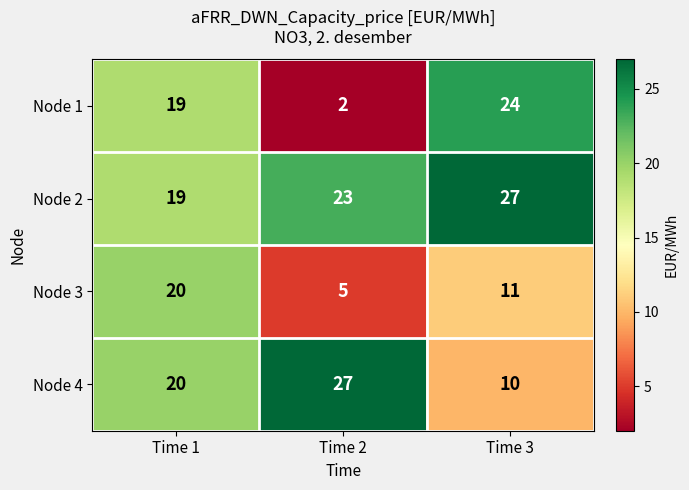

List the series in order of their overall mean, lowest first.

Node 3, Node 1, Node 4, Node 2